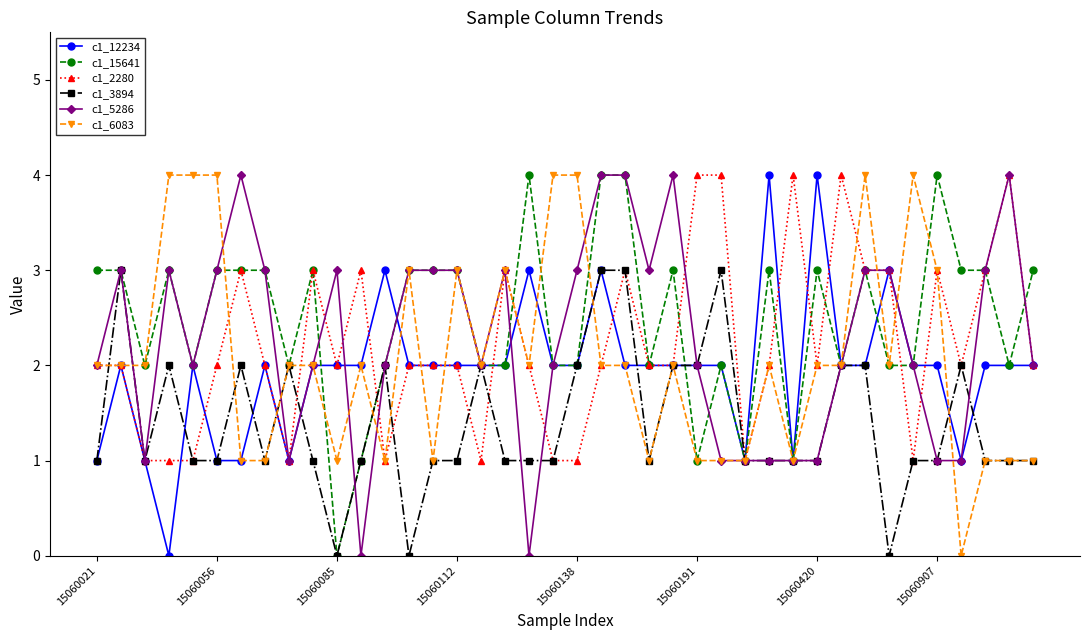

True or false: c1_6083 has more than 2 points higher than both neighbors.

True